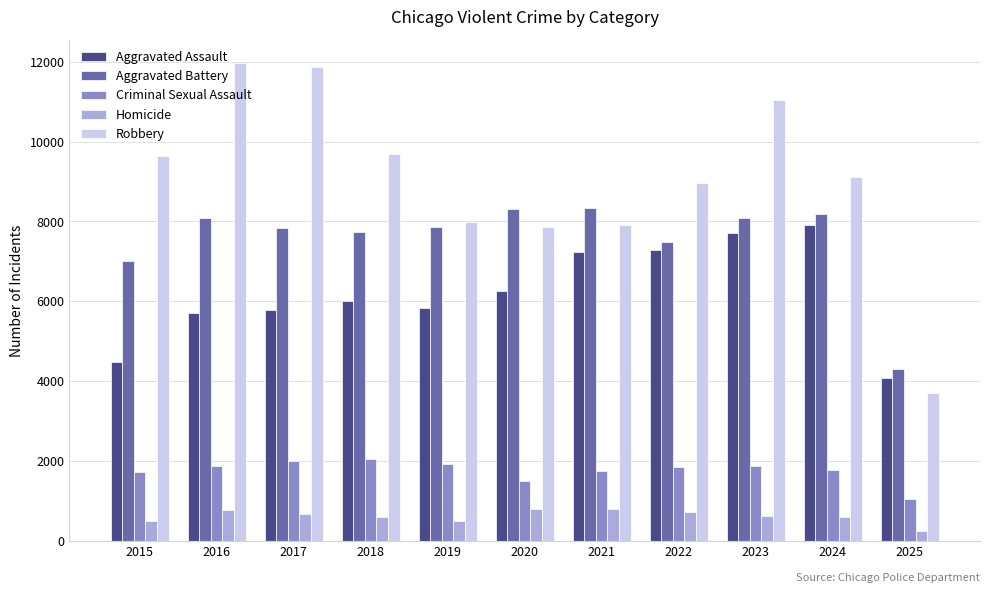

Is it true that Aggravated Assault equals 5713 at 2016?

True